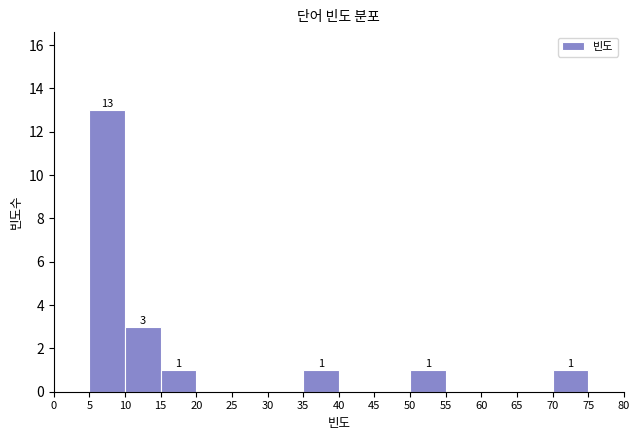

Which range on the x-axis has the tallest bar?

5 to 10